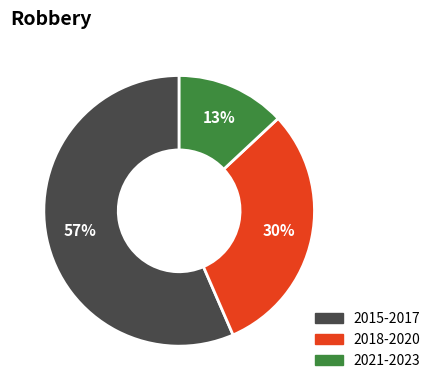

Does any single category account for the majority?

Yes